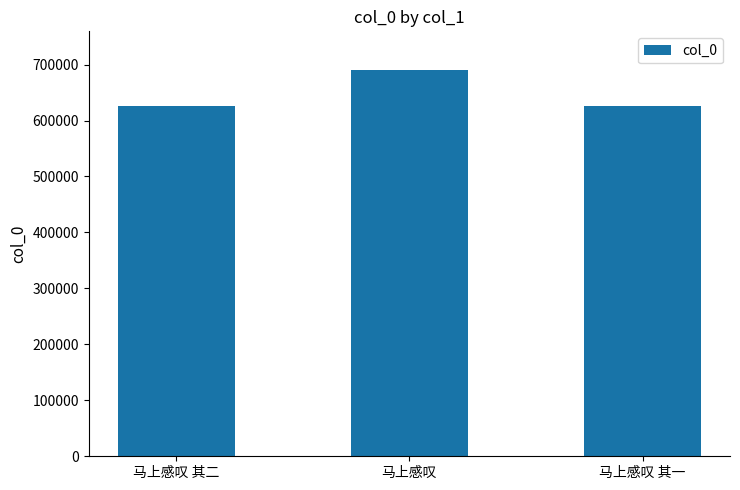

What is the label of the 3rd bar from the right?

马上感叹 其二